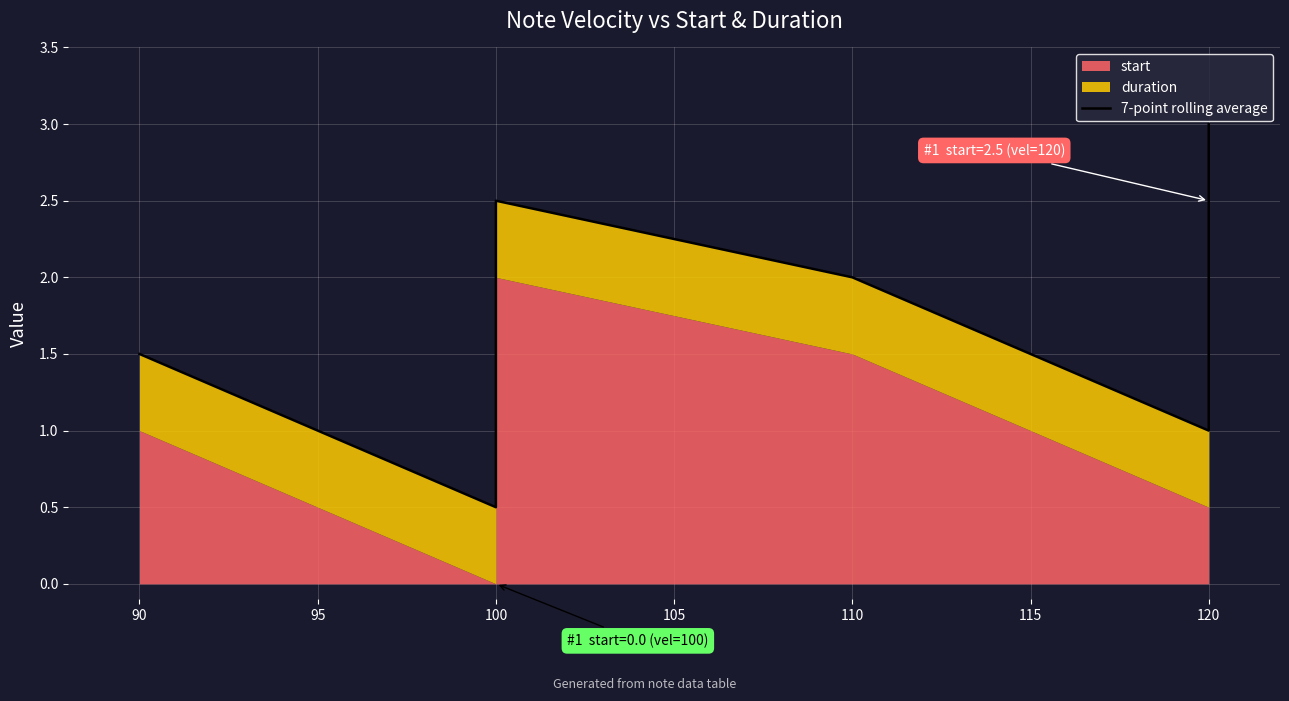

How many categories are shown in the chart?

6